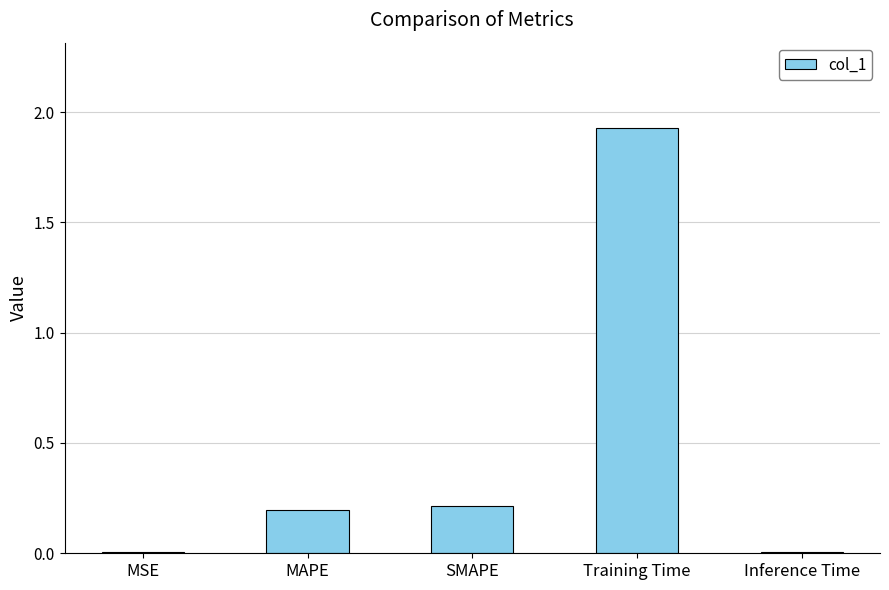

Which label corresponds to the largest value in the chart?

Training Time